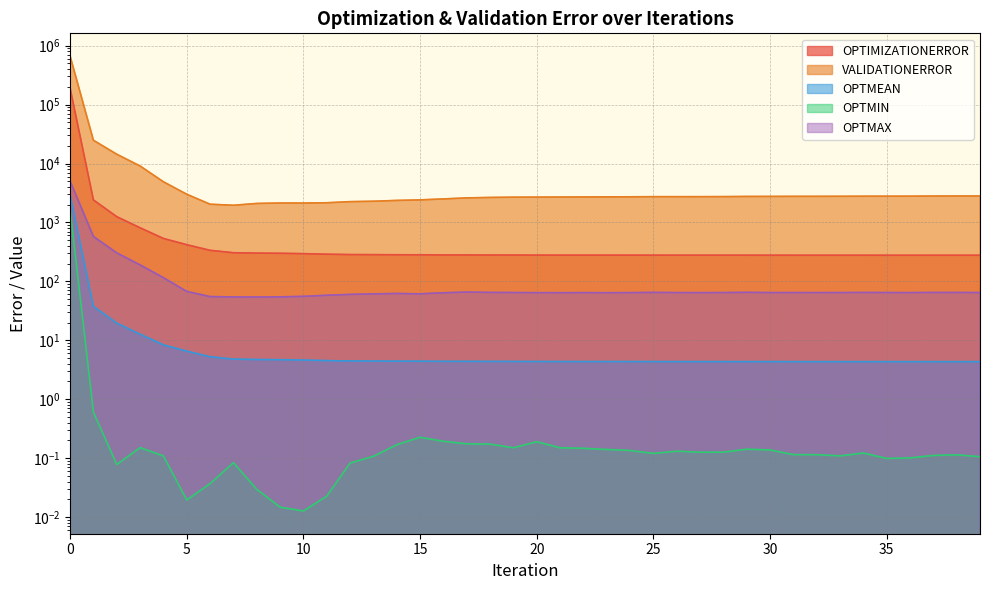

At which category does OPTMAX reach its first local valley?

8